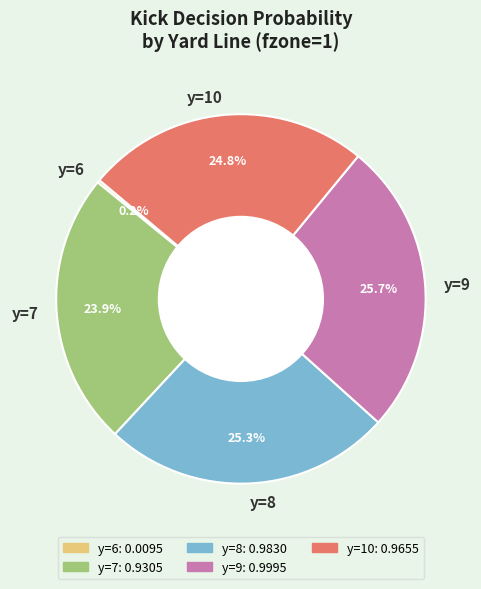

What portion of the pie excludes y=8?

74.7%